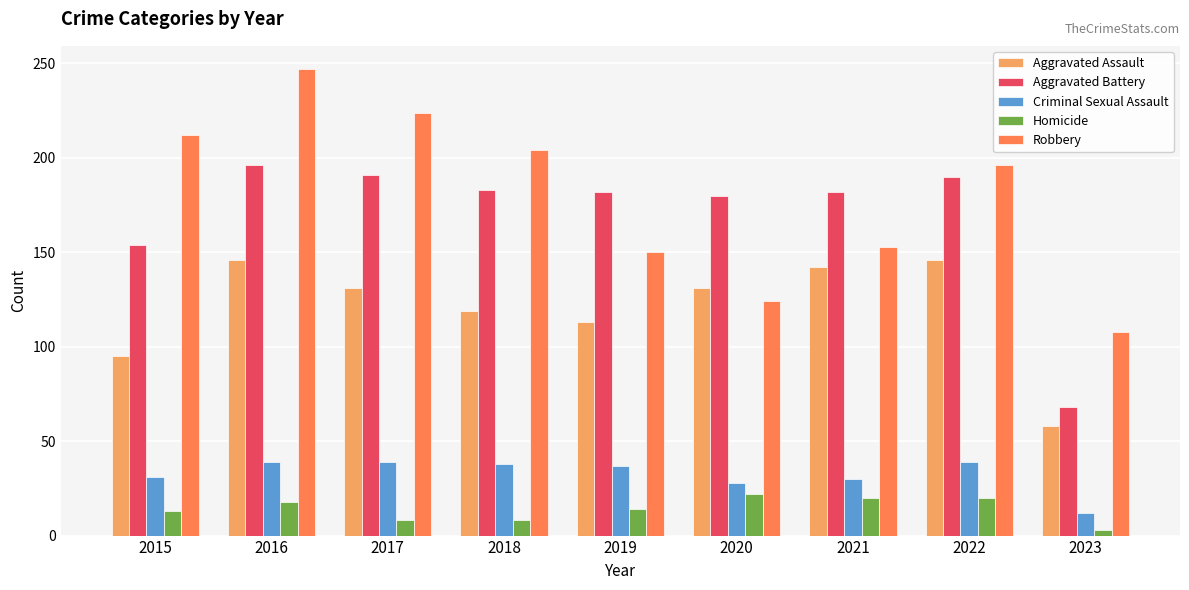

Is it true that Robbery equals 212 at 2015?

True